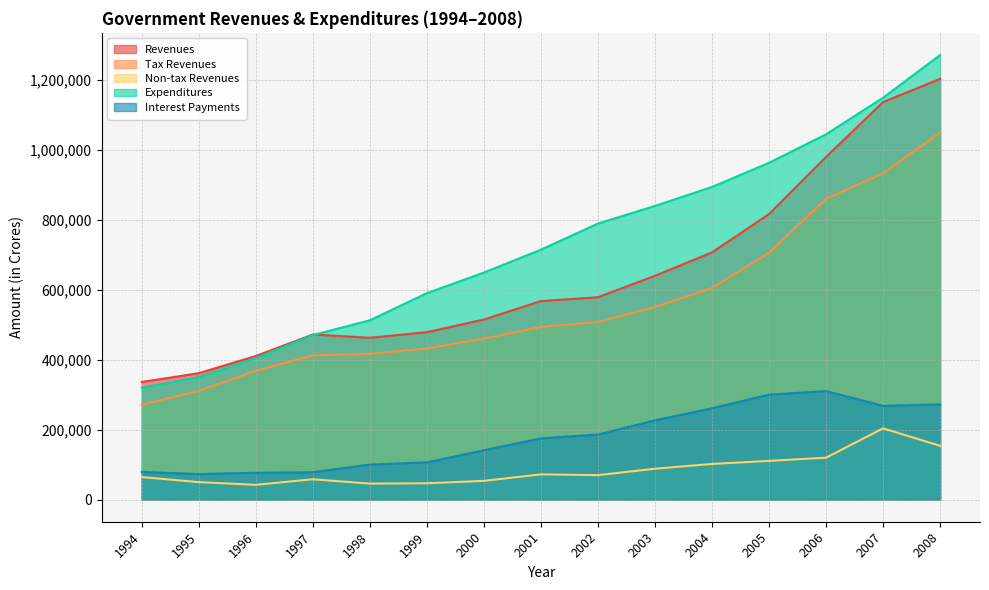

How many values in the Interest Payments series are below 174834?

7